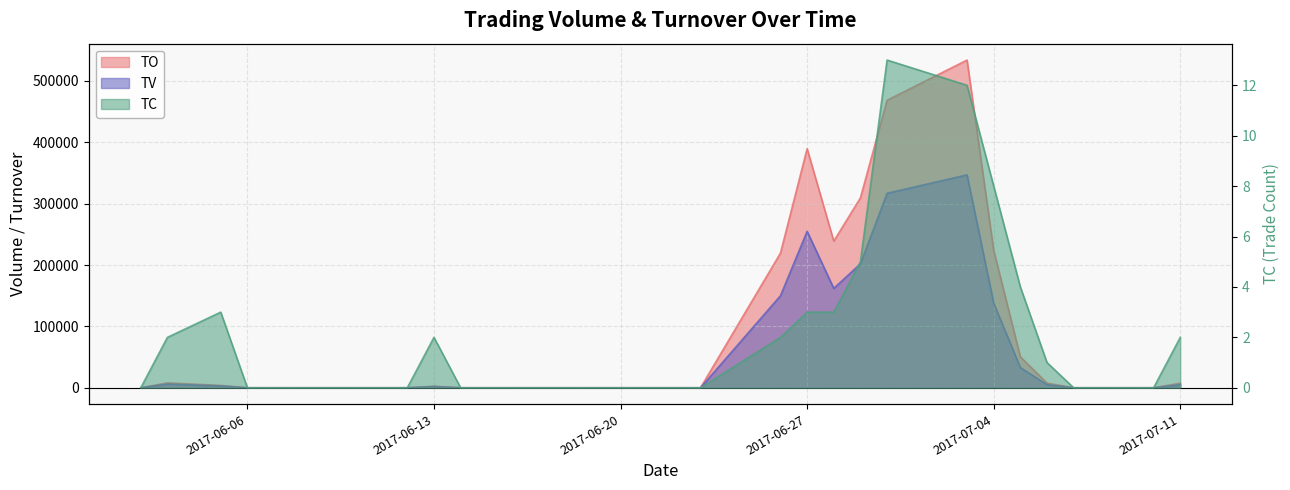

At which category is the sum across all series the highest?

2017-07-03